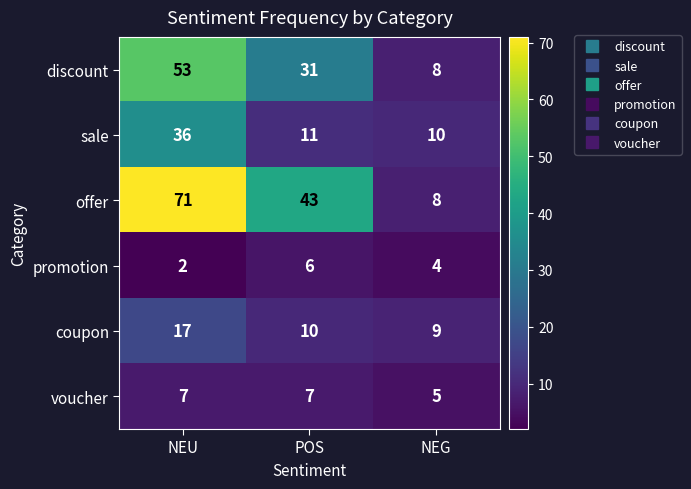

Reading left to right, extract all data points from this chart.

discount: NEU=53	POS=31	NEG=8
sale: NEU=36	POS=11	NEG=10
offer: NEU=71	POS=43	NEG=8
promotion: NEU=2	POS=6	NEG=4
coupon: NEU=17	POS=10	NEG=9
voucher: NEU=7	POS=7	NEG=5